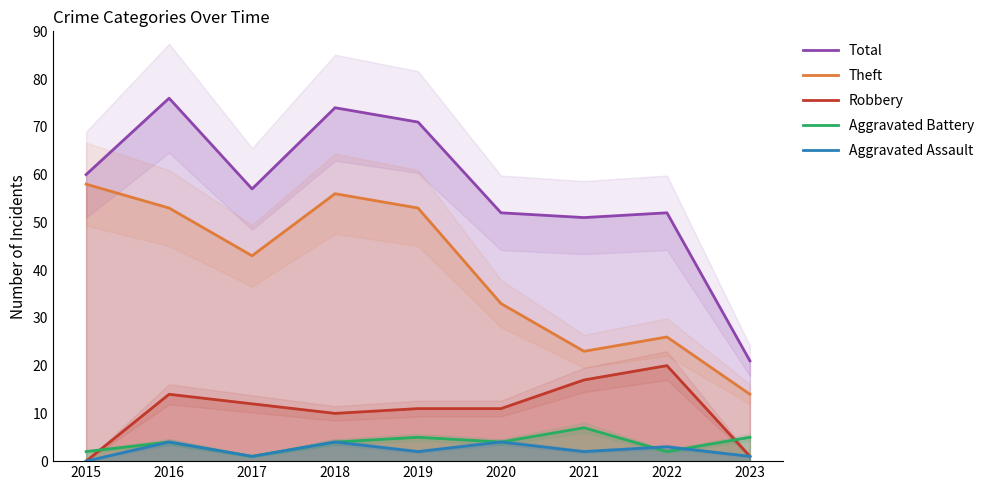

What is the sum of the Robbery values at 2022 and 2023?

21